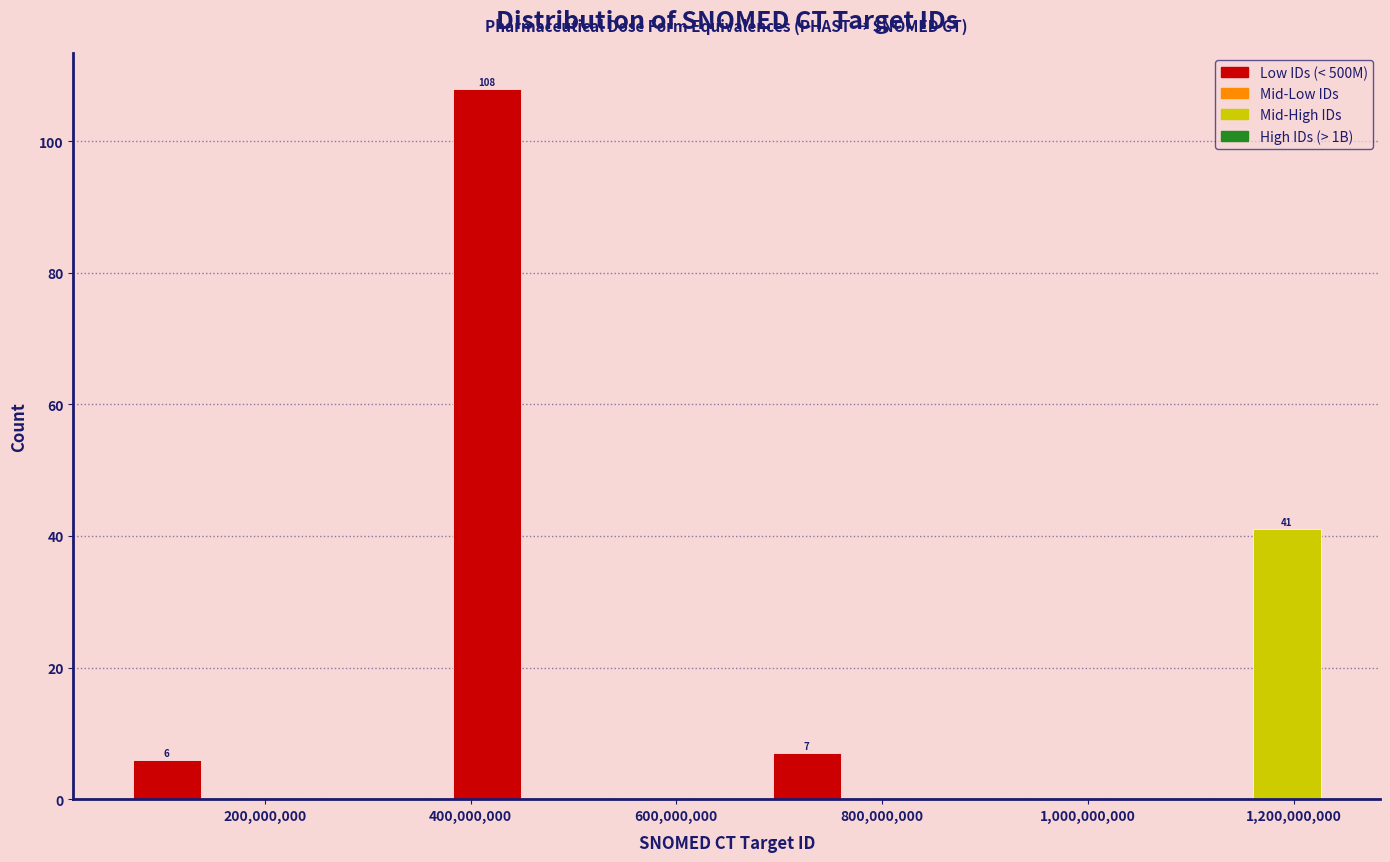

Read against the x-axis, roughly where is the centre of the tallest bar?

420000000